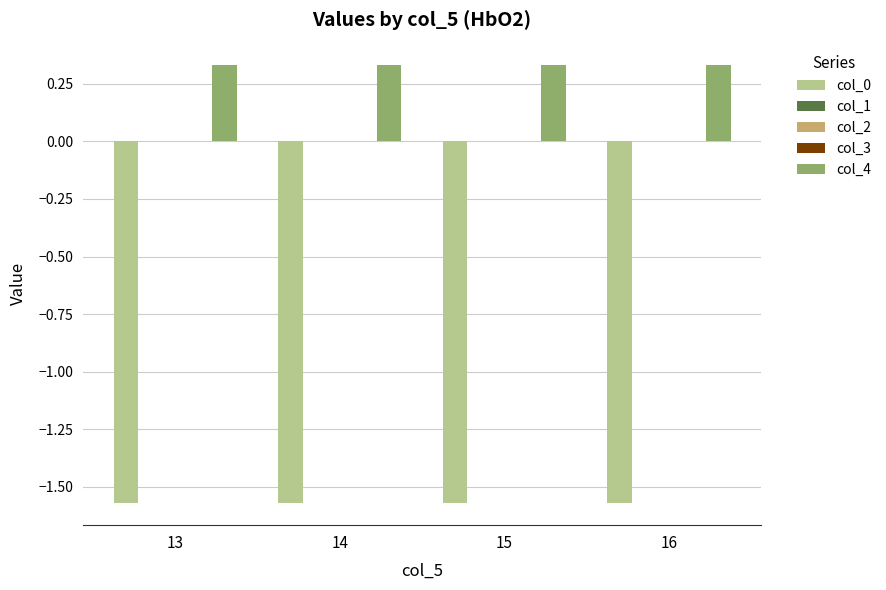

How many groups of bars are there?

4